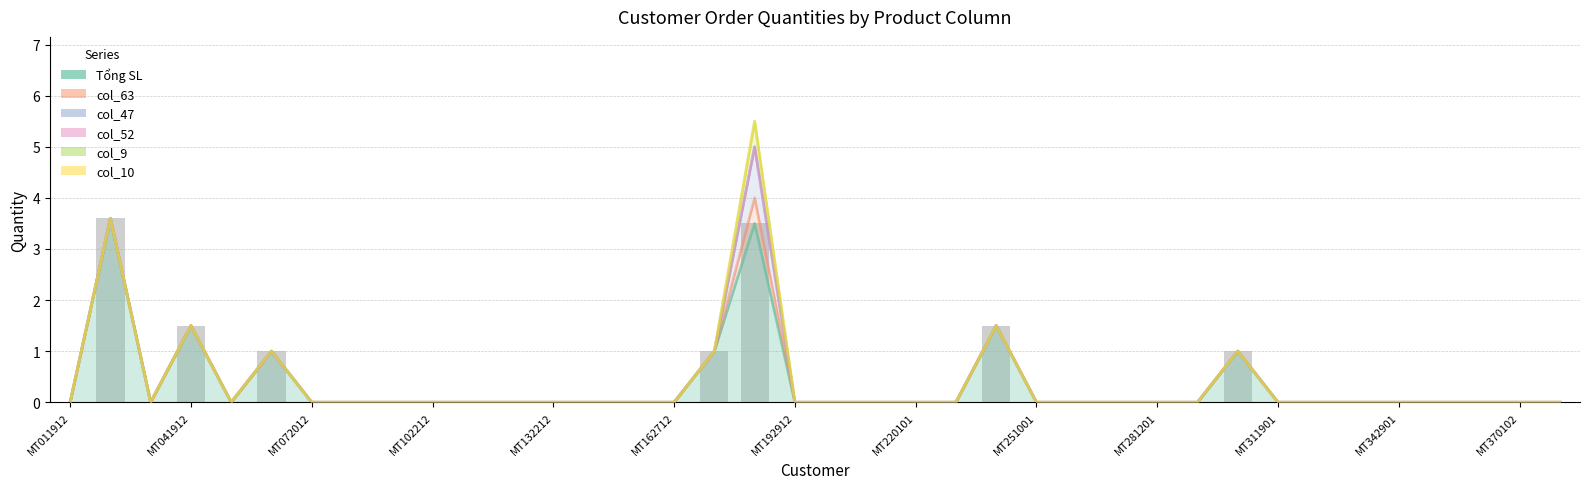

Rank the series at MT011912 from lowest to highest value.

Tổng SL, col_63, col_47, col_52, col_9, col_10